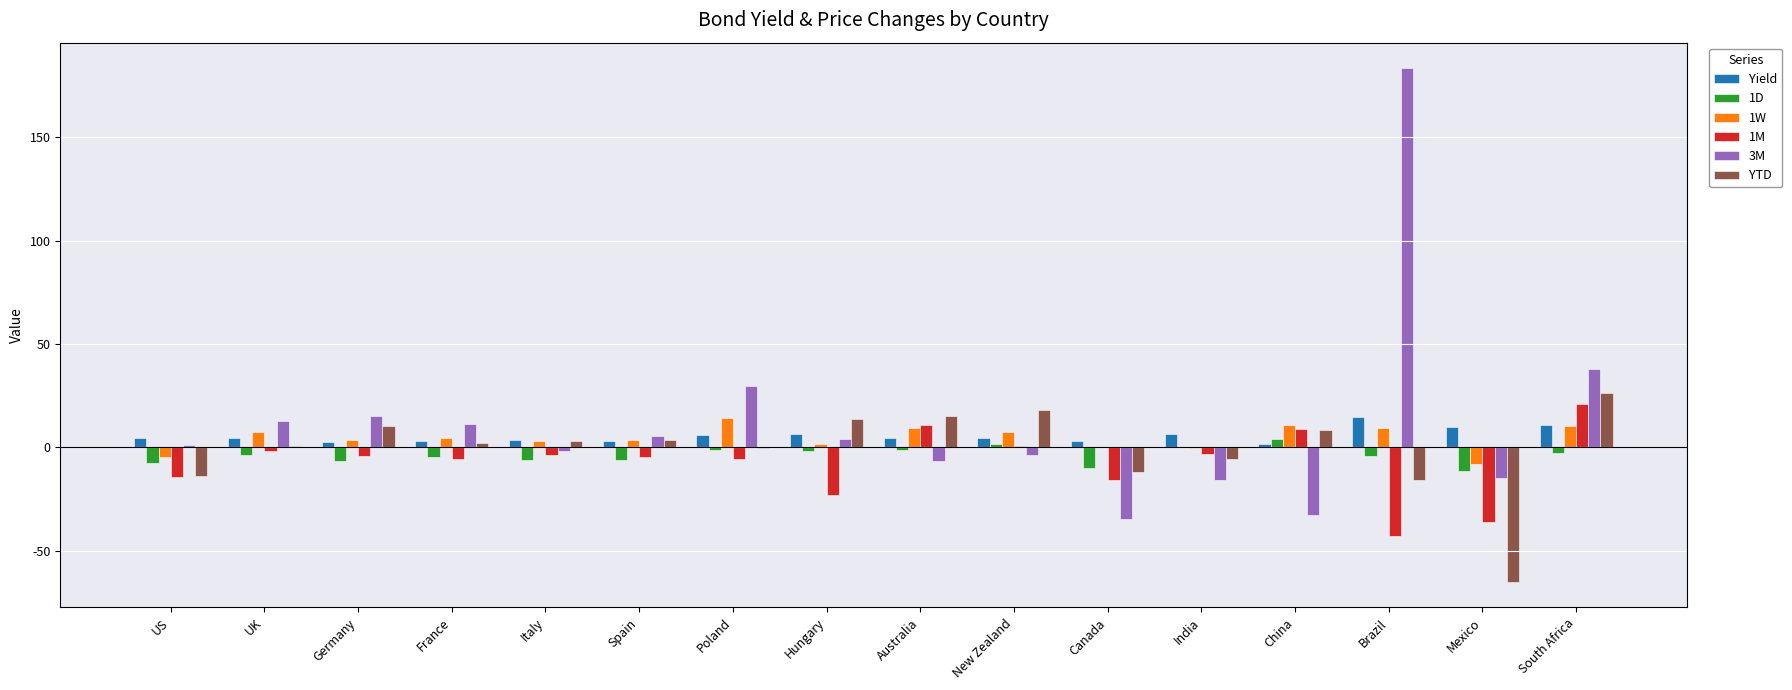

What is the average value of the Yield series?

5.6